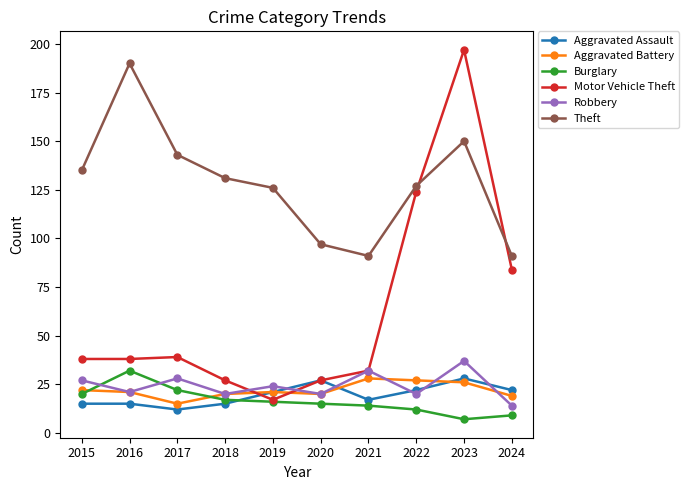

What value does the Theft series have at 2022?

127